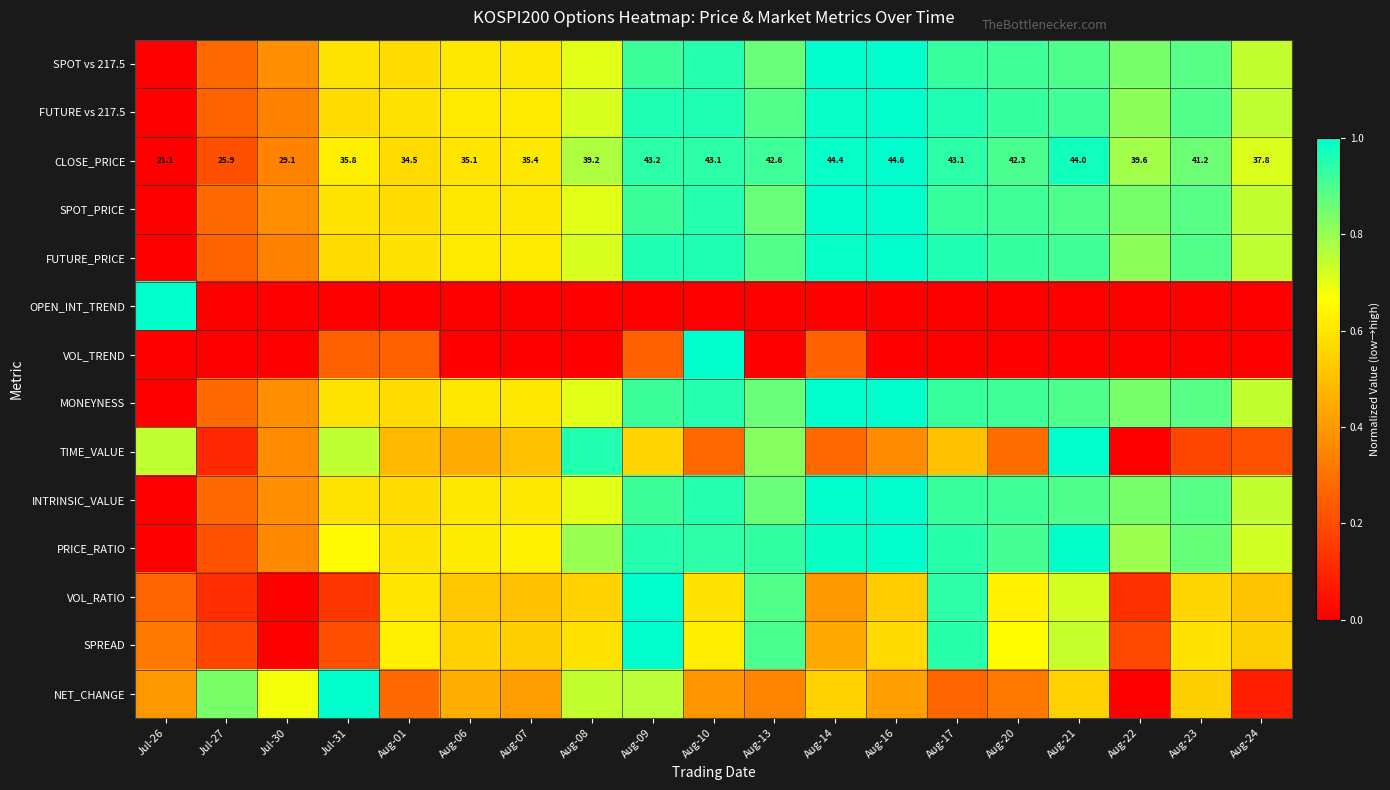

Rank the series at Aug-10 from lowest to highest value.

OPEN_INT_TREND, TIME_VALUE, NET_CHANGE, VOL_RATIO, SPREAD, CLOSE_PRICE, PRICE_RATIO, MONEYNESS, SPOT vs 217.5, SPOT_PRICE, INTRINSIC_VALUE, FUTURE vs 217.5, FUTURE_PRICE, VOL_TREND